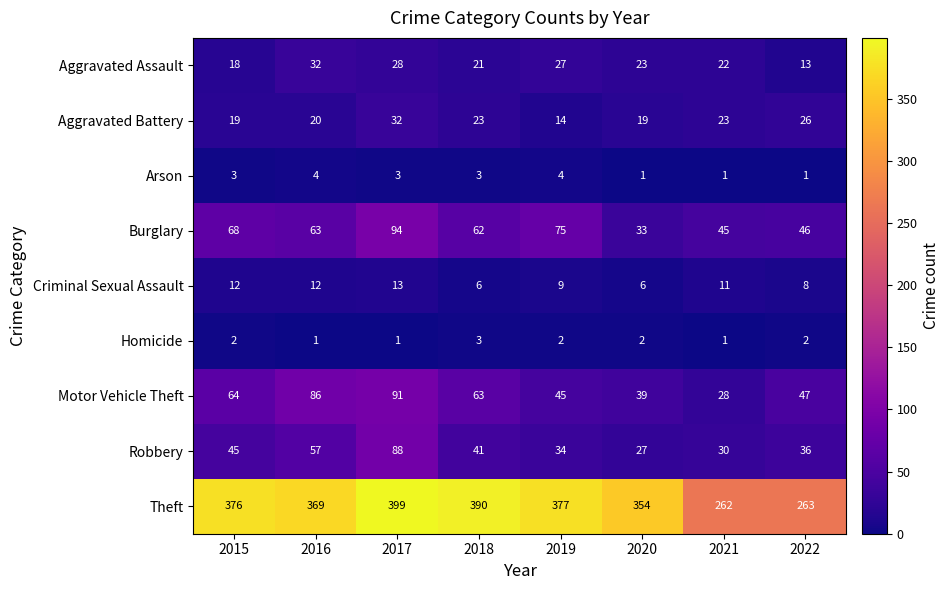

Which series has the widest spread of values?

Theft